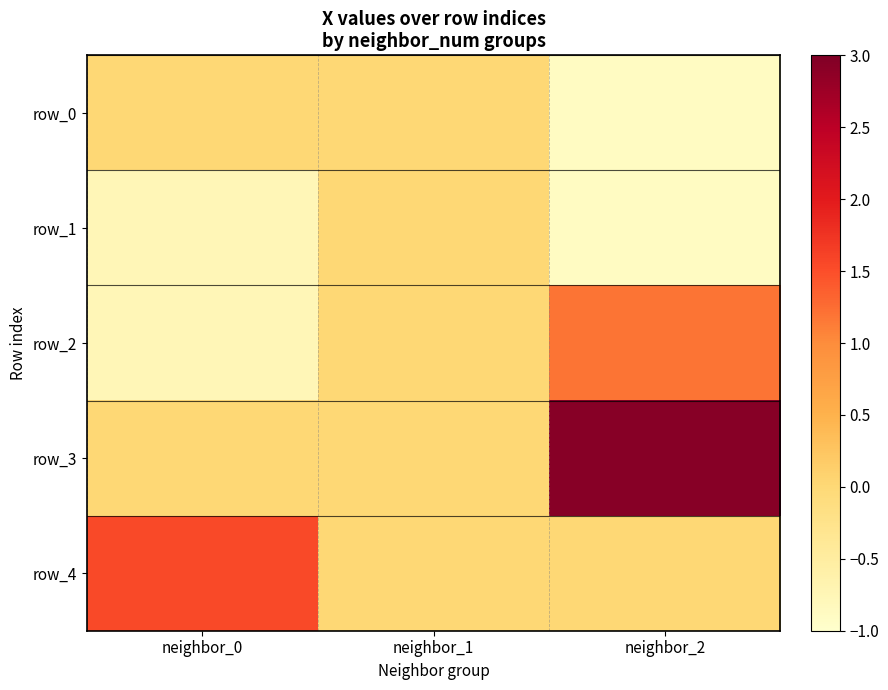

What is the difference between the maximum and minimum values in the row_1 series?

0.9